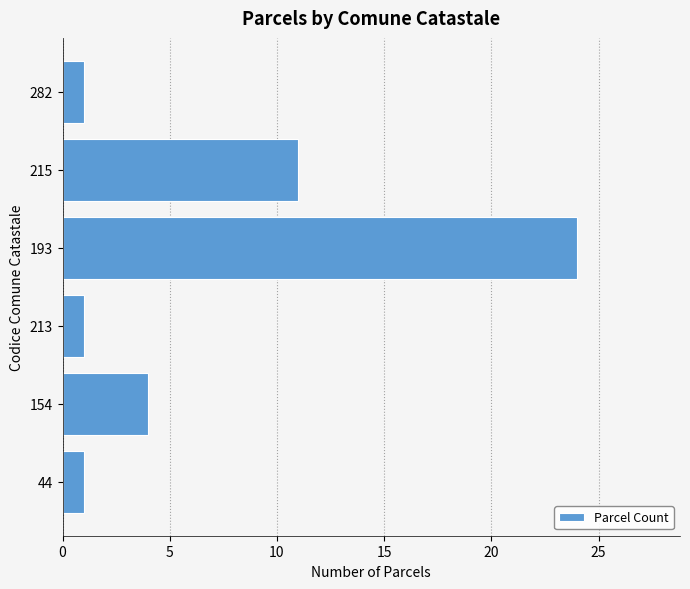

What is the greatest value displayed?

24